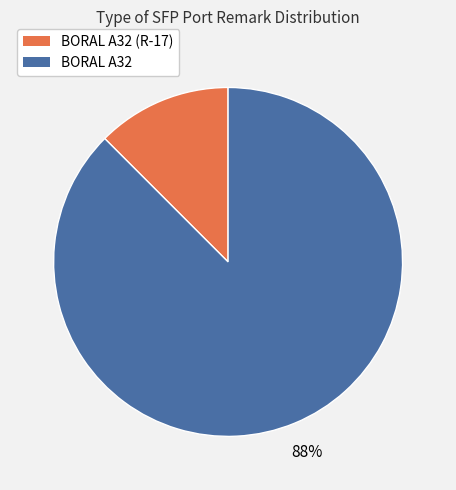

Which has a higher value, BORAL A32 or BORAL A32 (R-17)?

BORAL A32